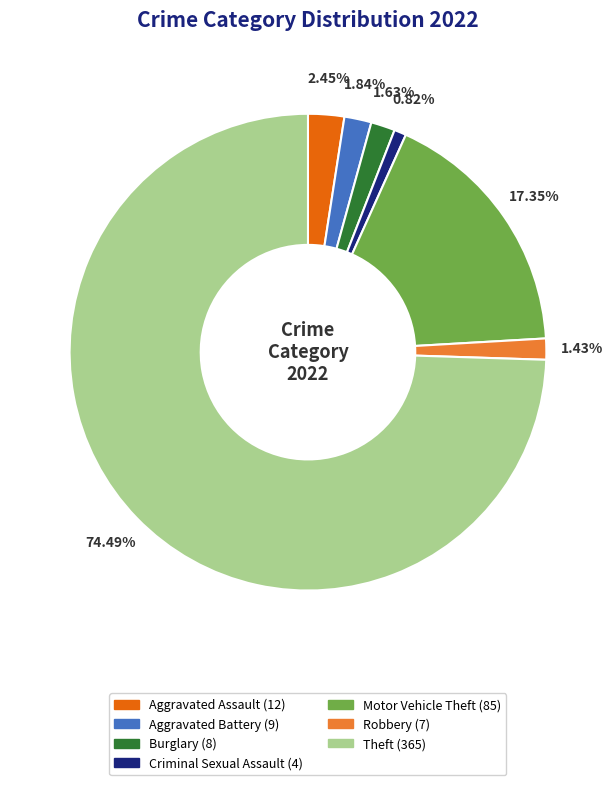

How many slices are in this pie chart?

7